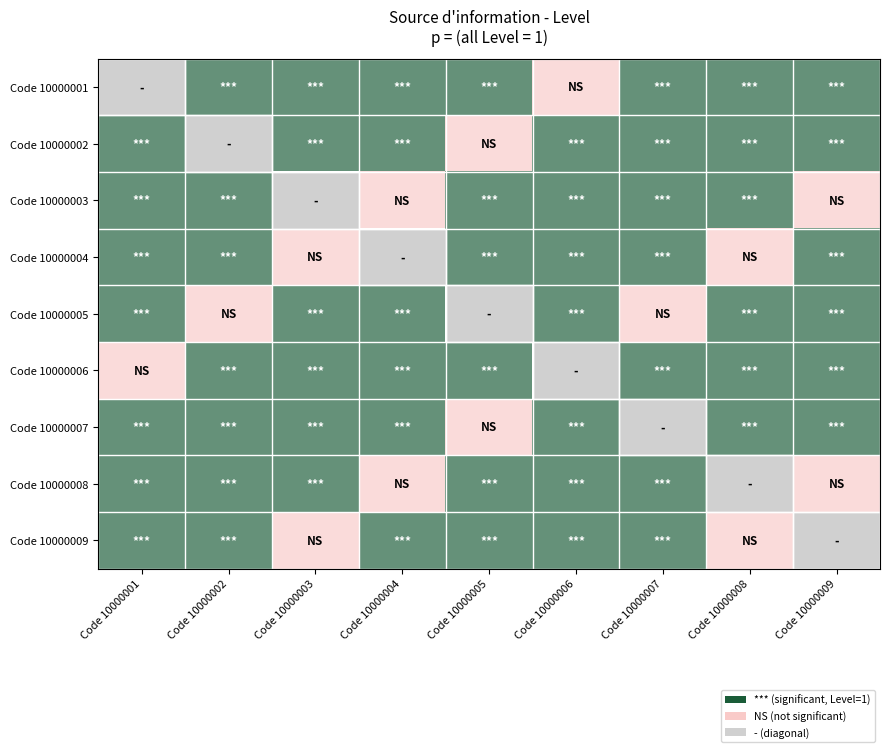

The Code 10000007 series shows 1.6 at Code 10000003. True or false?

False